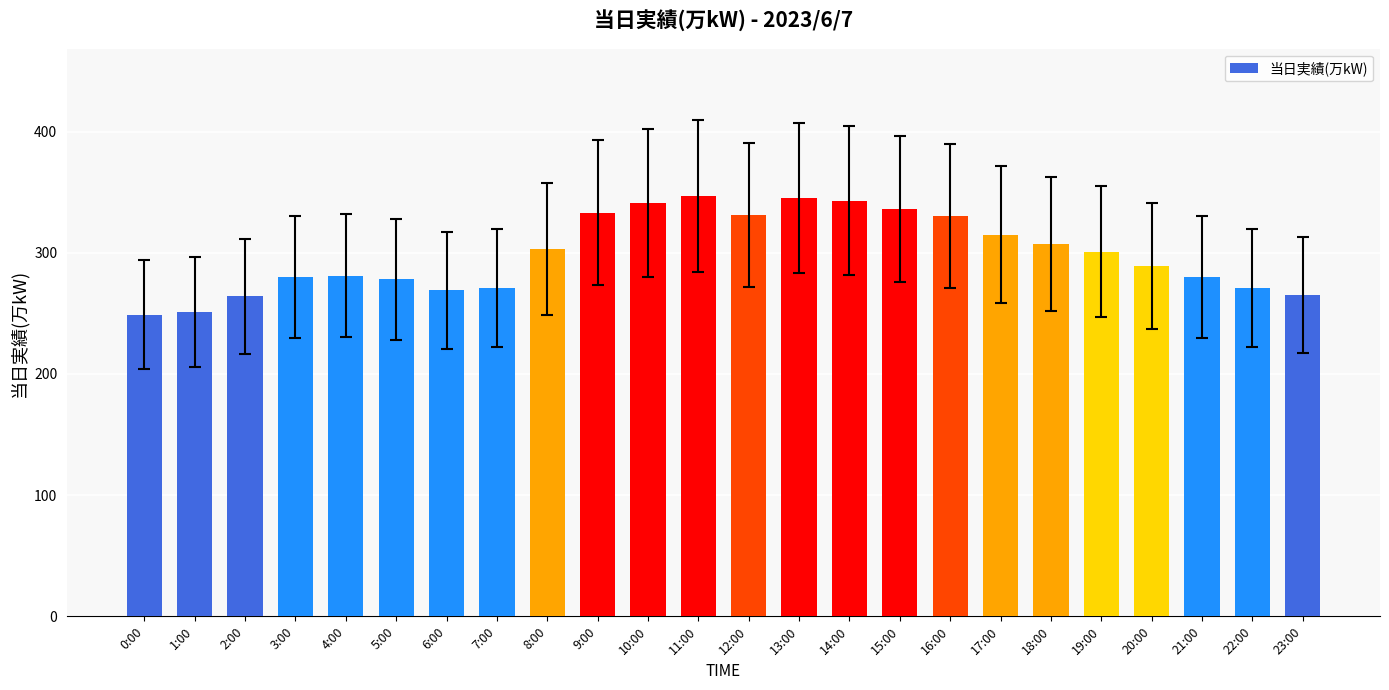

What is the minimum value shown in the chart?

249